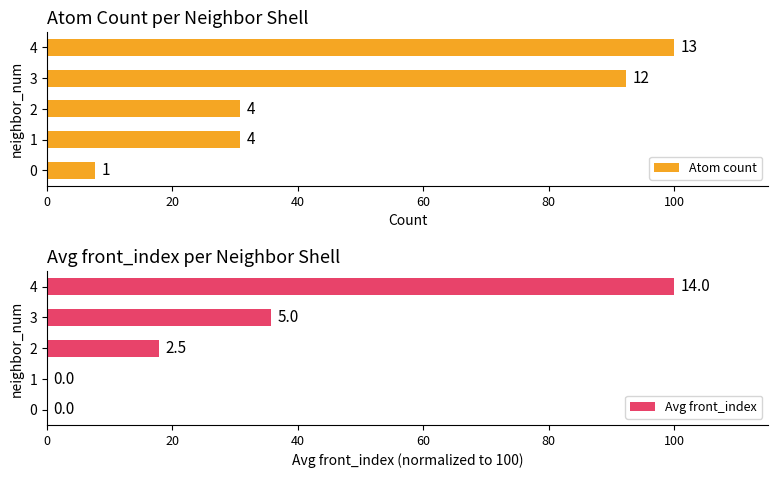

The value of Atom count at 0 is 7.7. True or false?

True